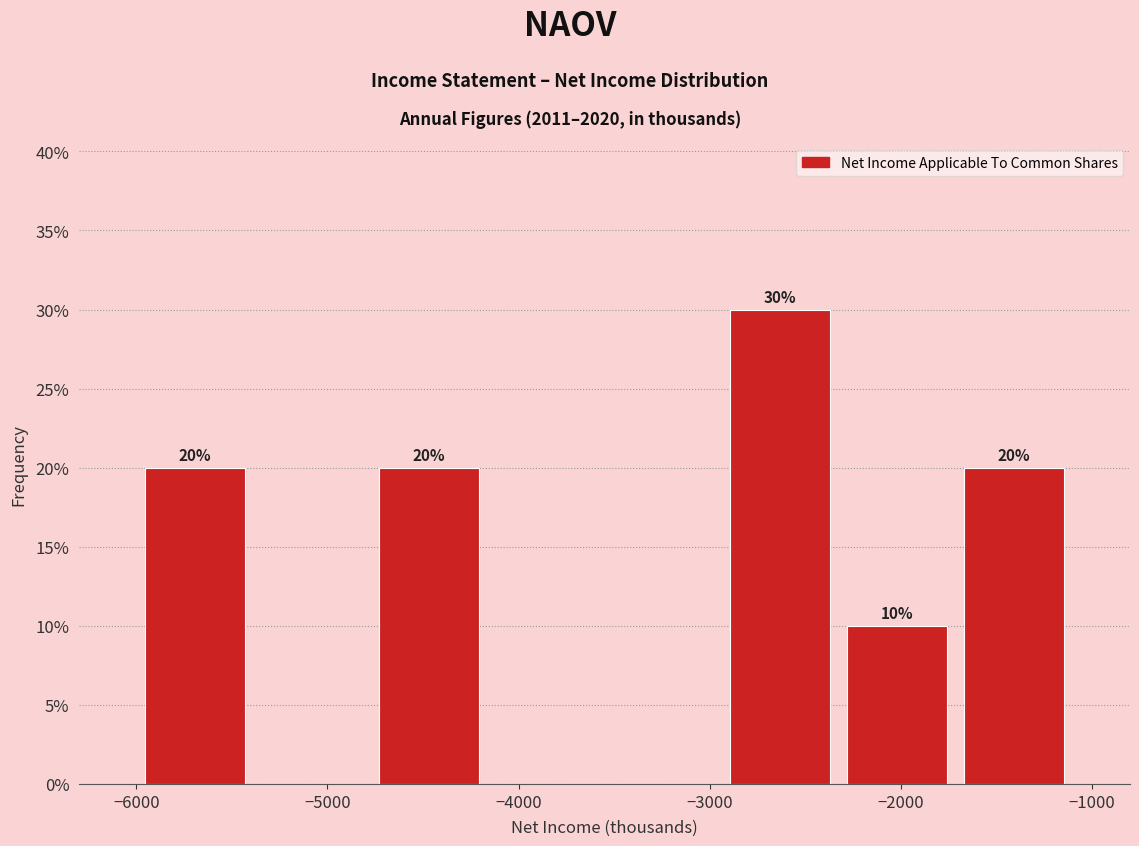

Which range on the x-axis has the tallest bar?

-2900 to -2300